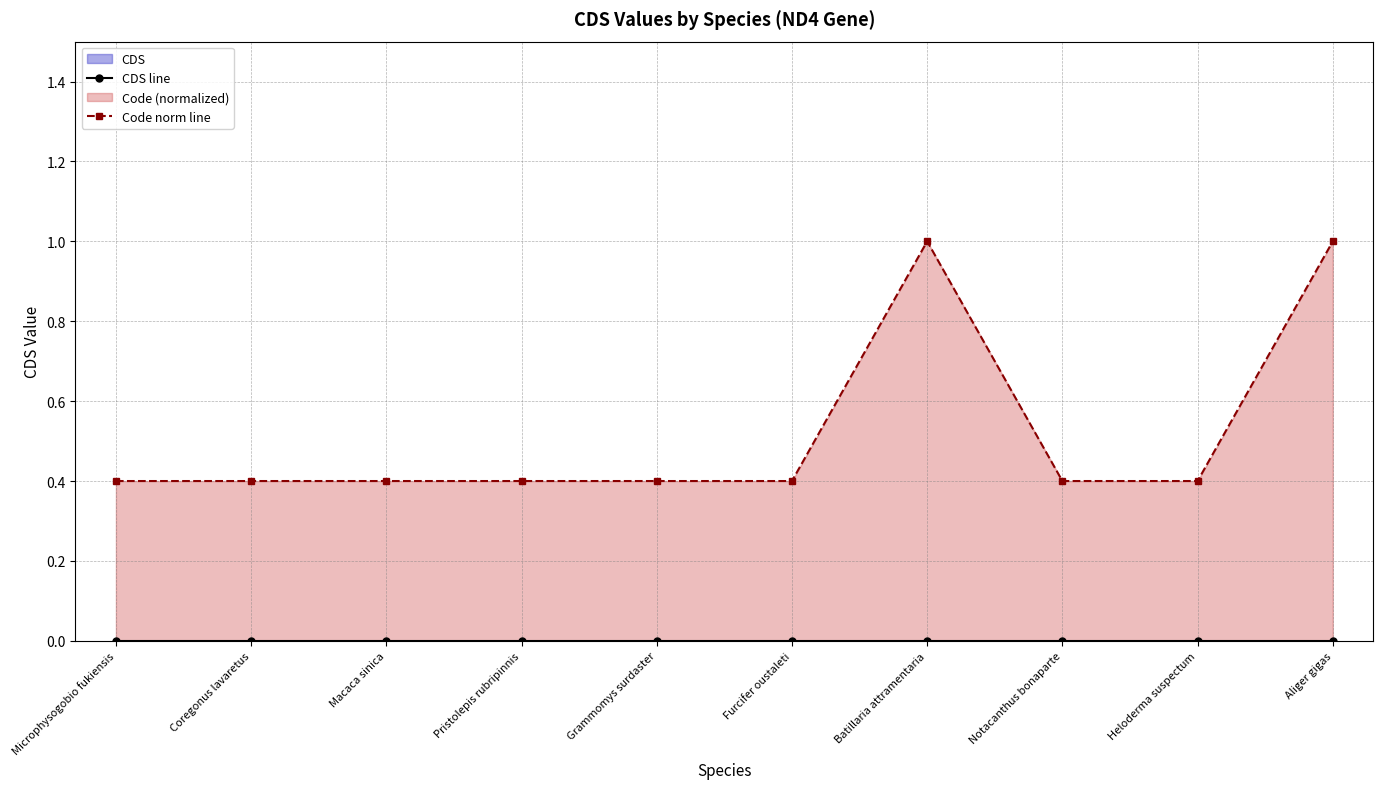

Which series has the largest range (max minus min)?

Code norm line